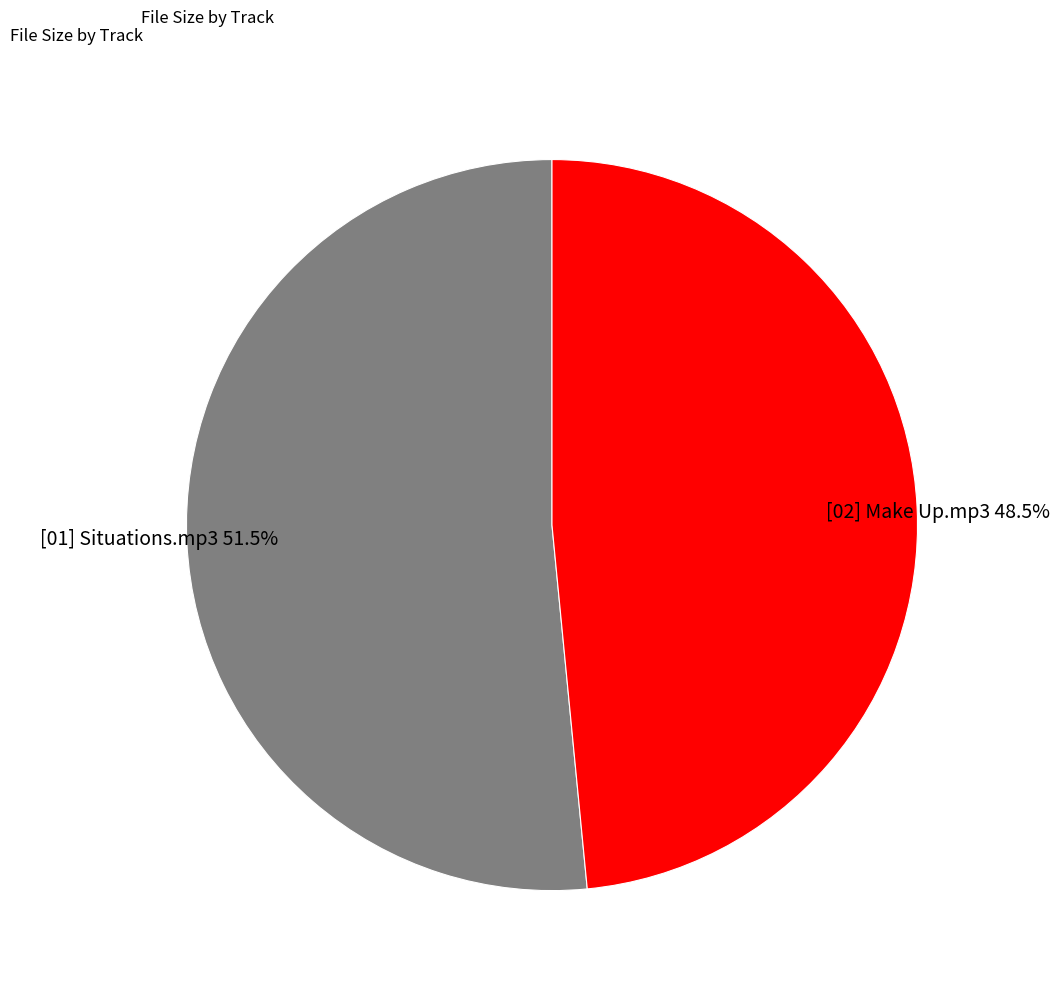

Do [01] Situations.mp3 and [02] Make Up.mp3 together represent more than half of the pie?

Yes